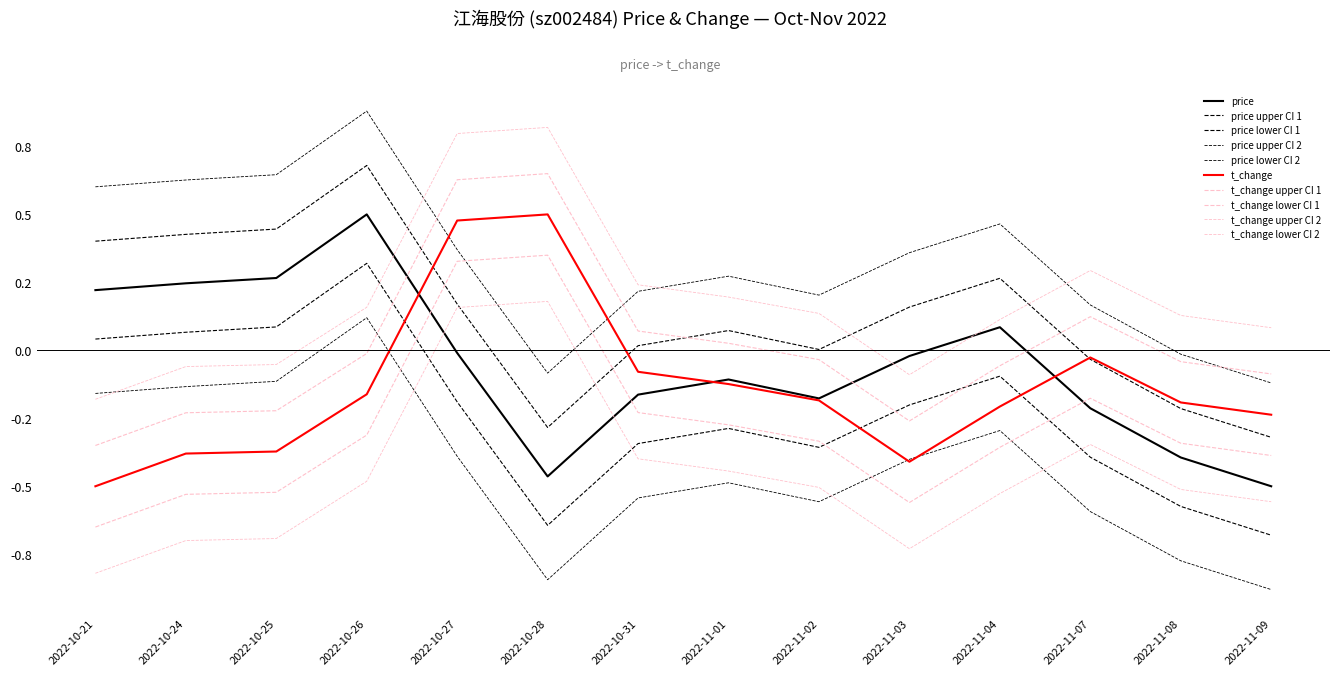

True or false: price and t_change cross at least once.

True